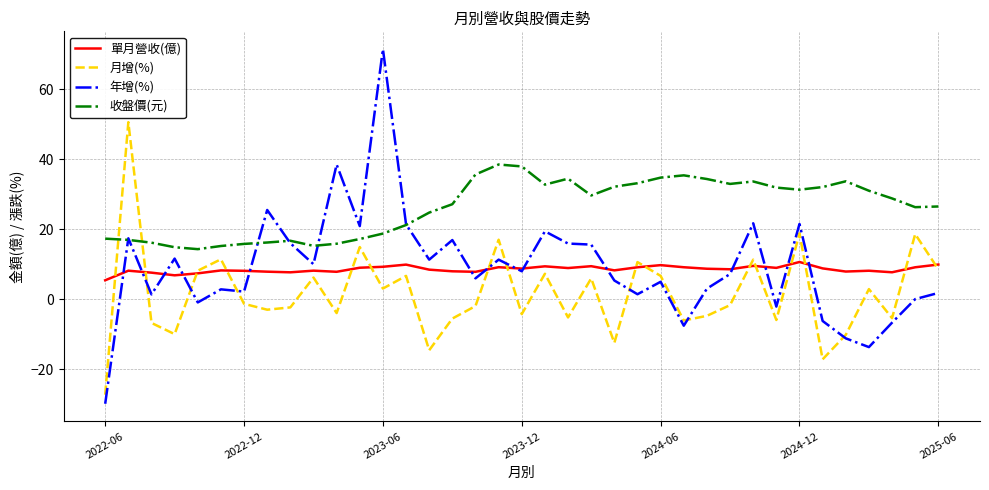

True or false: 收盤價(元) and 單月營收(億) cross at least once.

False